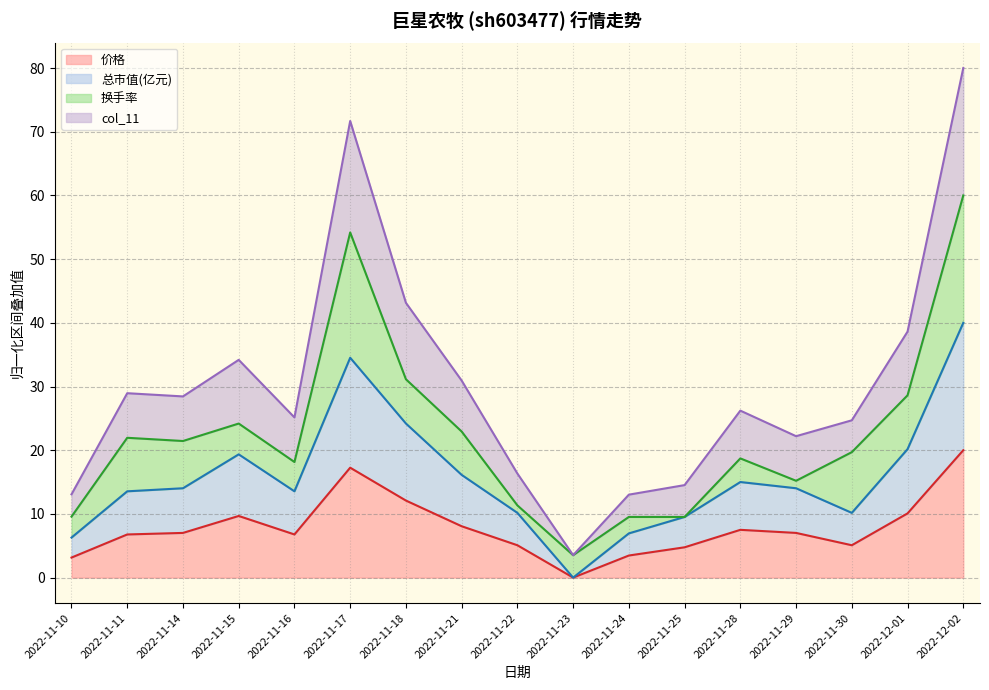

What is the label of the 16th point from the right?

2022-11-11